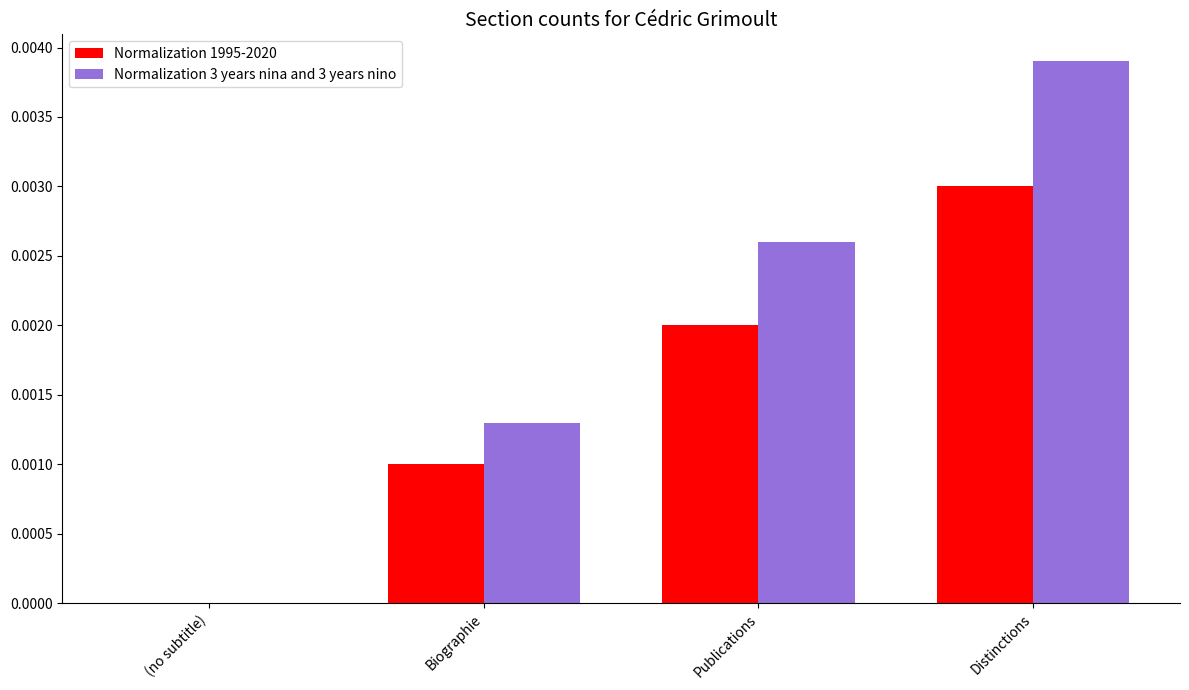

Does the chart contain stacked bars?

No